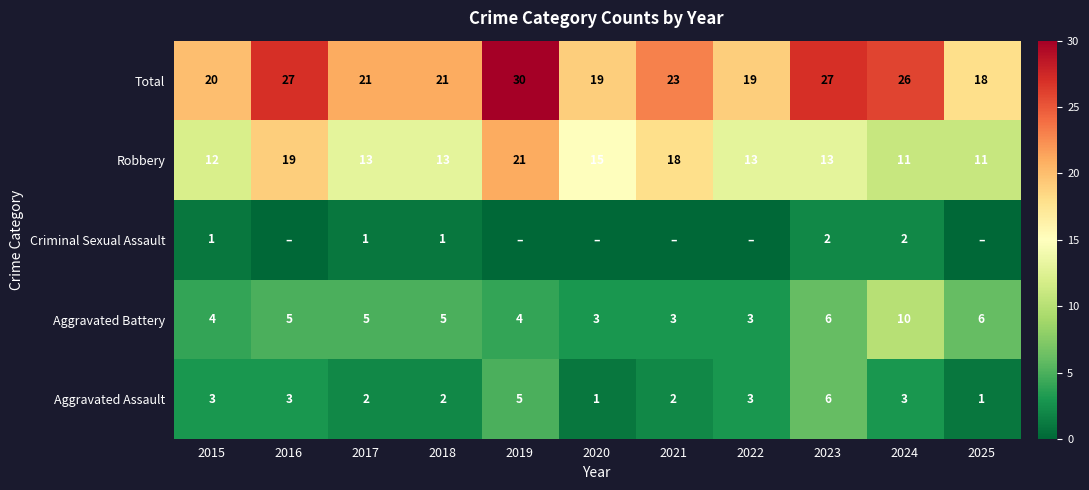

The Total series shows 21 at 2017. True or false?

True